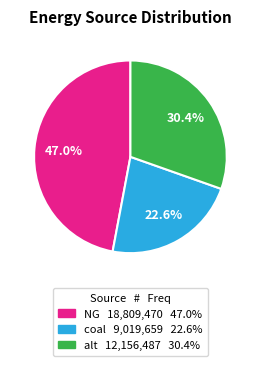

To the nearest percent, what portion does coal represent?

23%